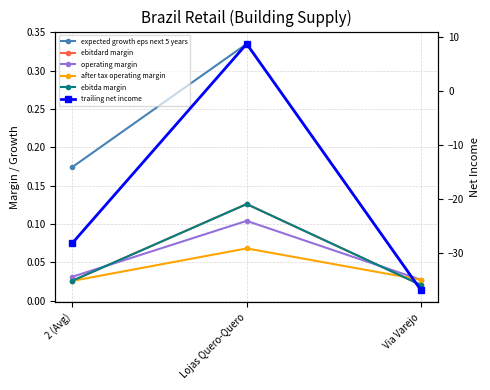

What are all the series names shown in the legend?

expected growth eps next 5 years, ebitdard margin, operating margin, after tax operating margin, ebitda margin, trailing net income